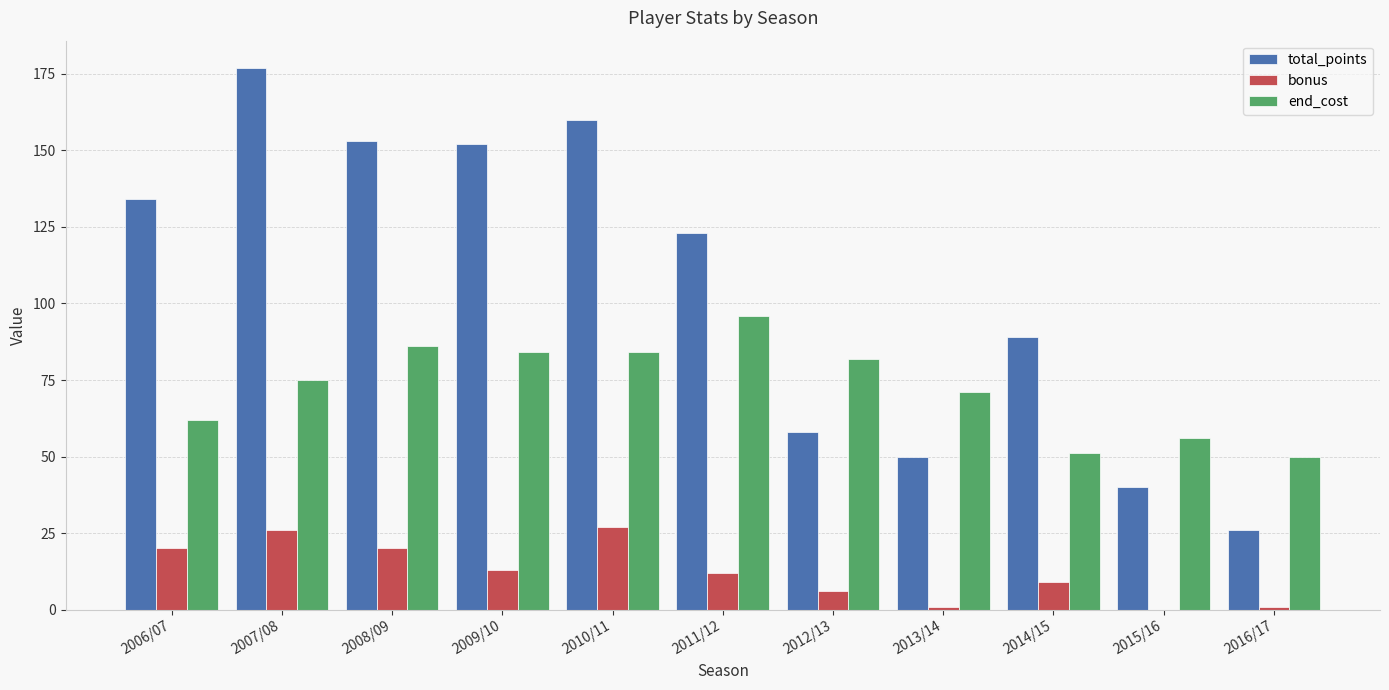

What is the sum of all bonus values?

135